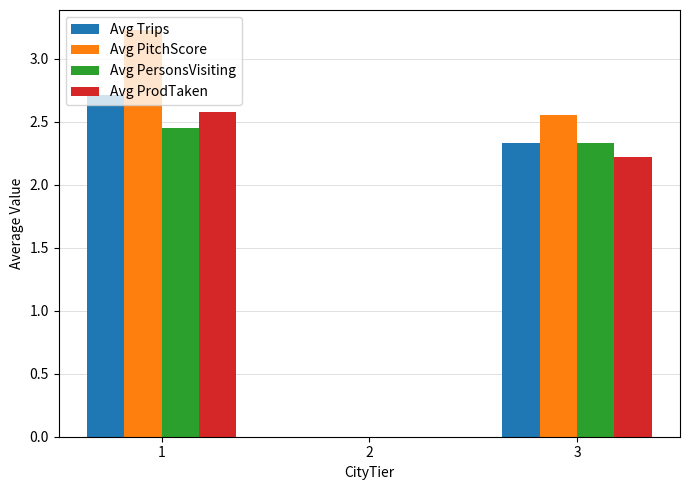

Where does the Avg PitchScore series first go above 2?

1